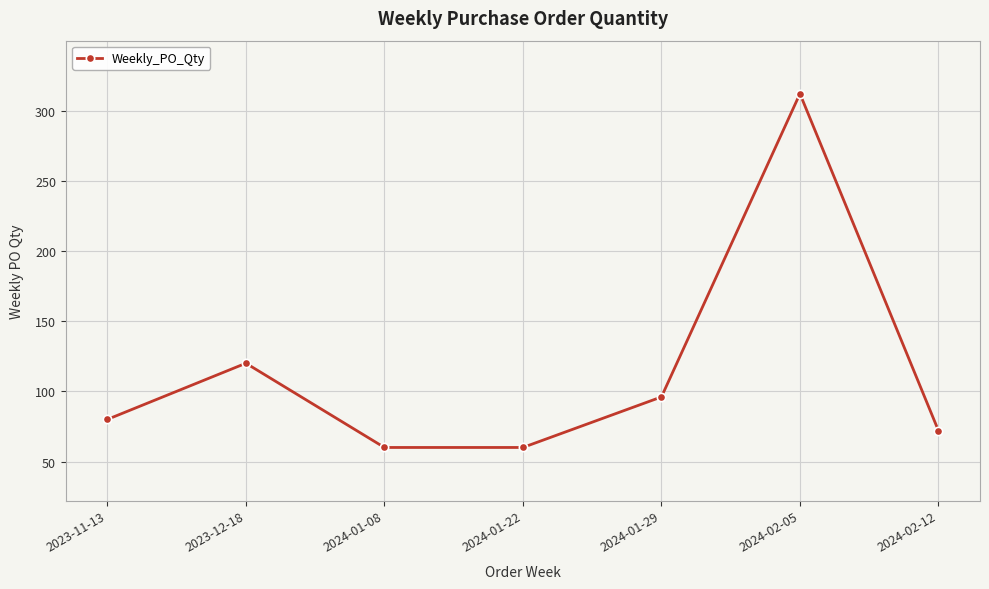

What is the minimum value shown in the chart?

60